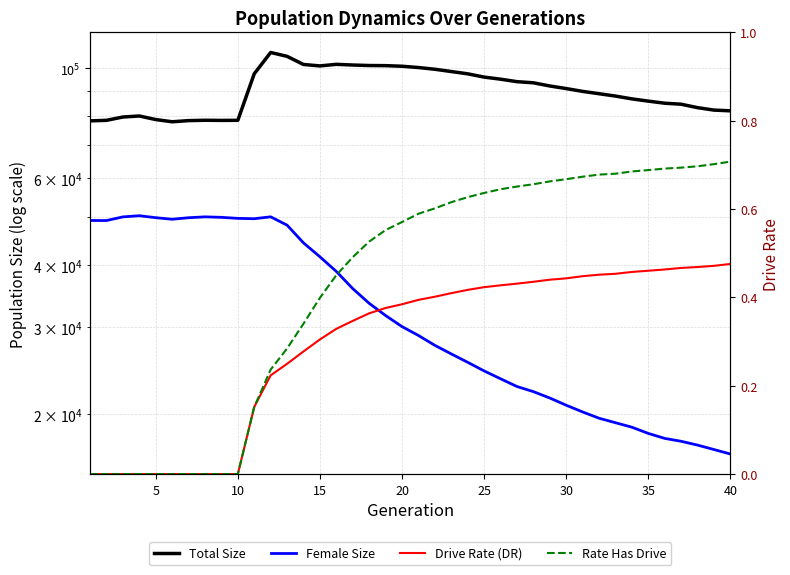

How many lines are shown in the chart?

4